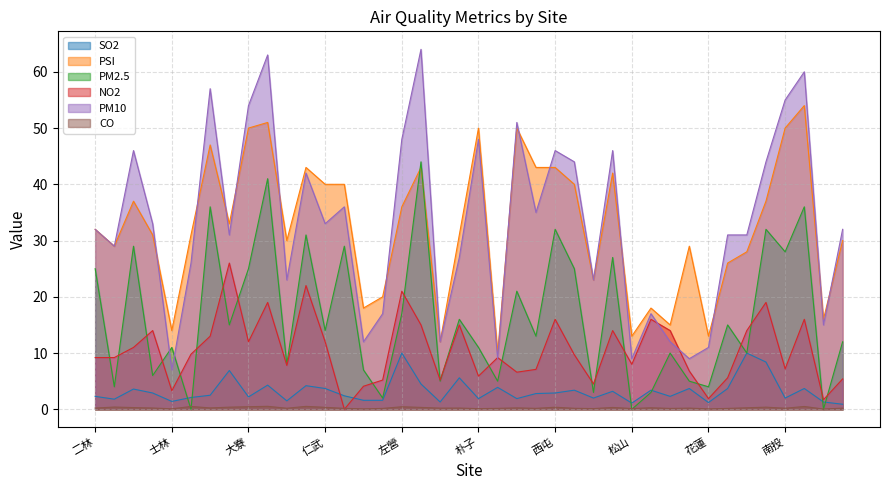

How many lines are shown in the chart?

6